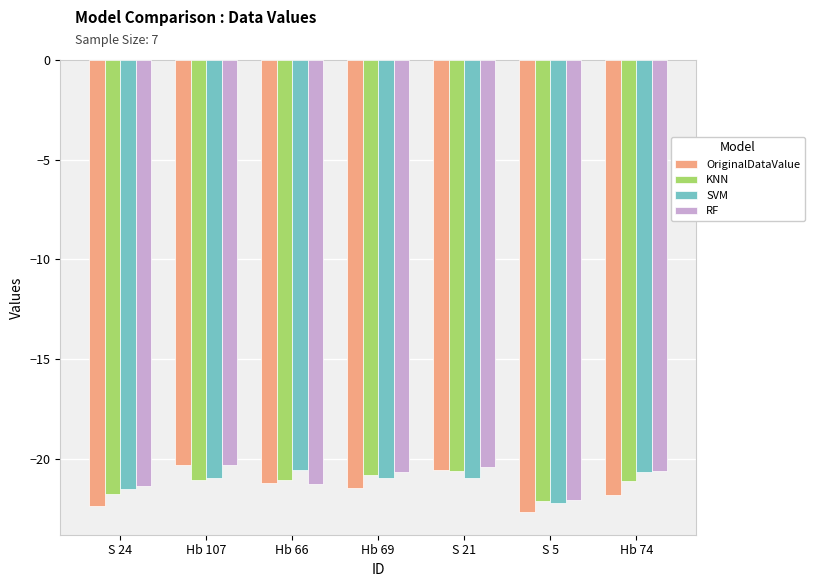

How many series are shown in this chart?

4